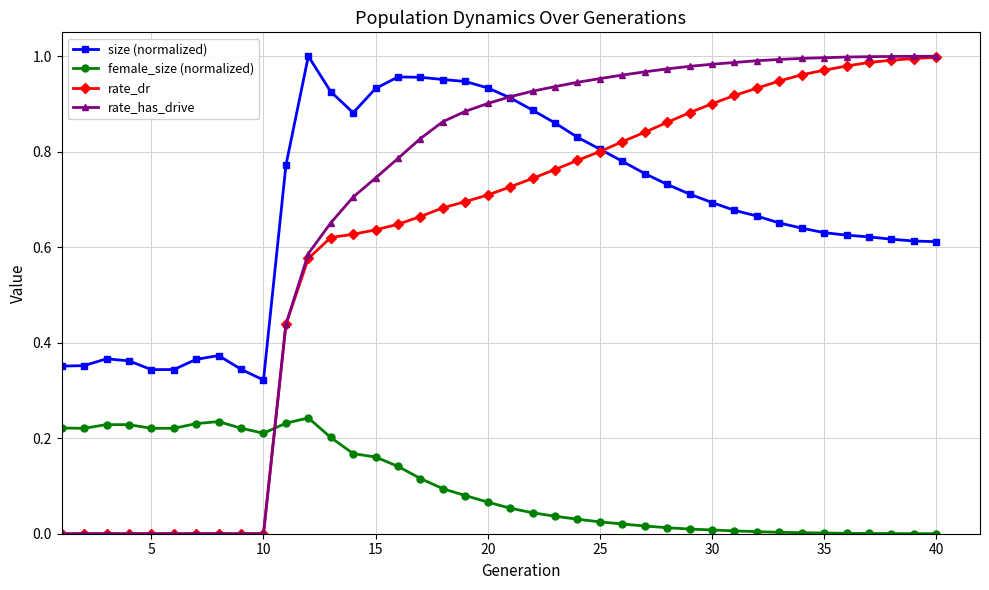

How many data points does each series have?

40